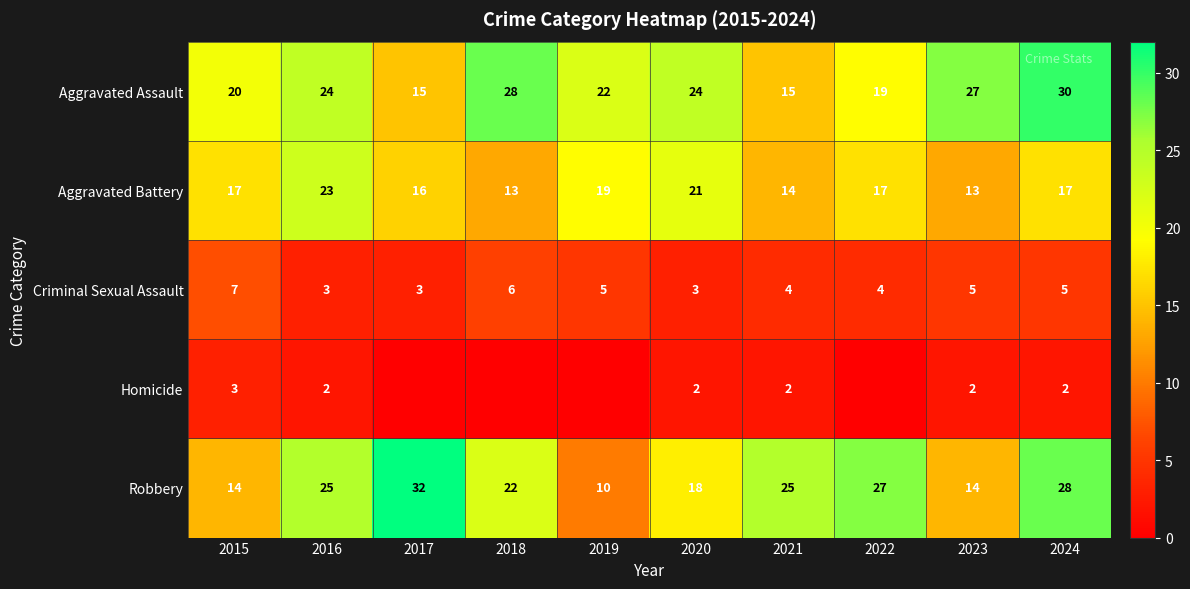

Which category has the highest value in the Aggravated Battery series?

2016